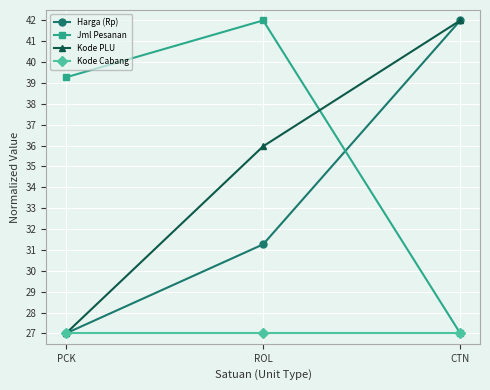

What is the average value of the Harga (Rp) series?

33.4